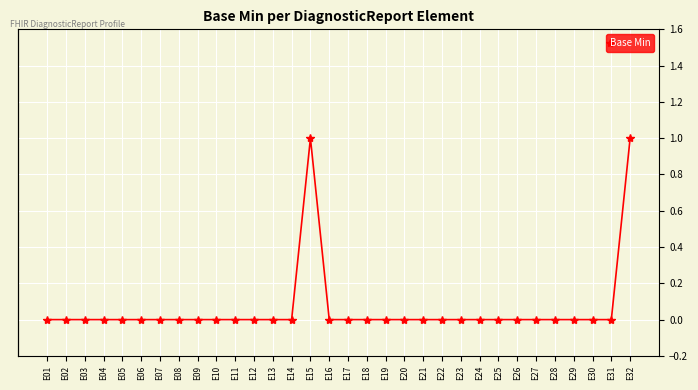

Does the chart have visible grid lines?

Yes